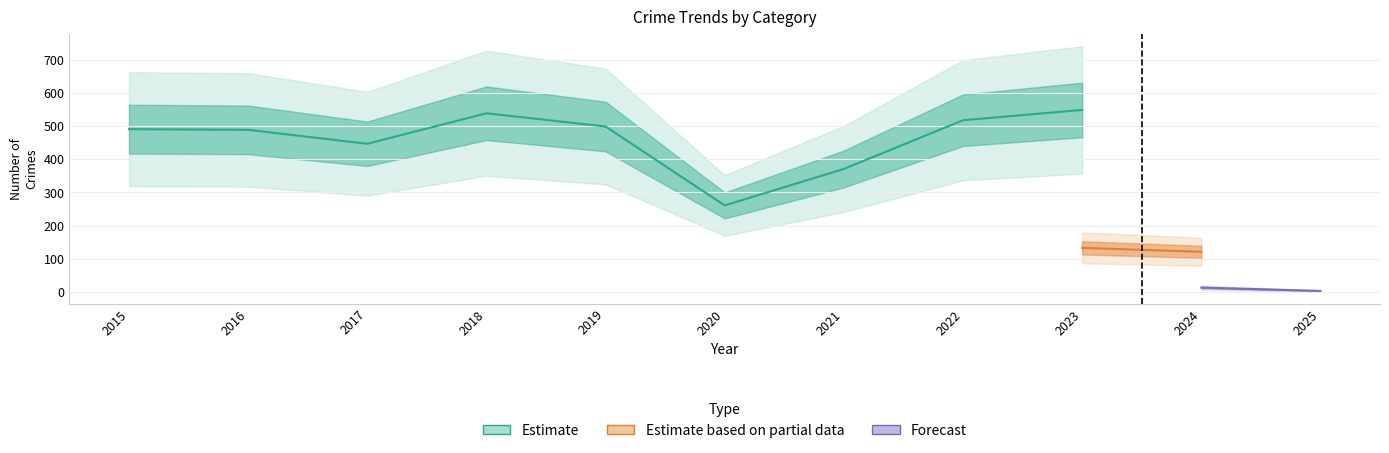

True or false: Theft has a value of 499 at 2019.

True